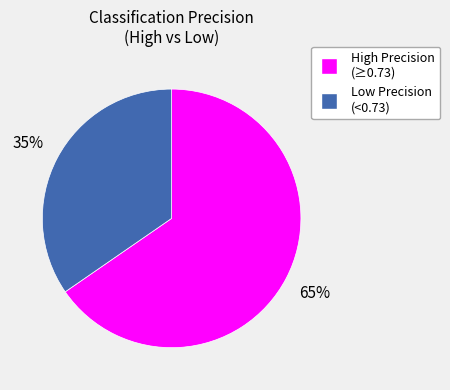

To the nearest percent, what is the average slice percentage?

50%